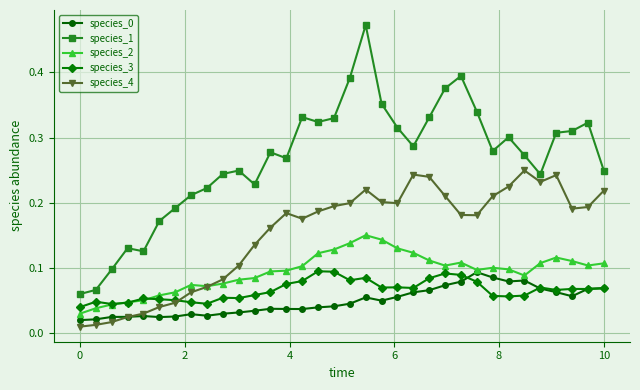

True or false: species_3 and species_1 intersect in this chart.

False